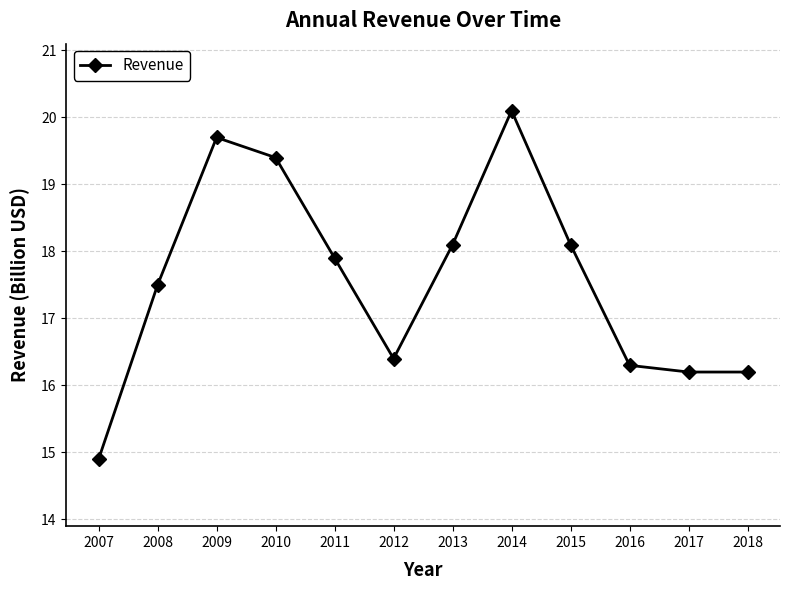

True or false: there are more than 2 points higher than both neighbors.

False